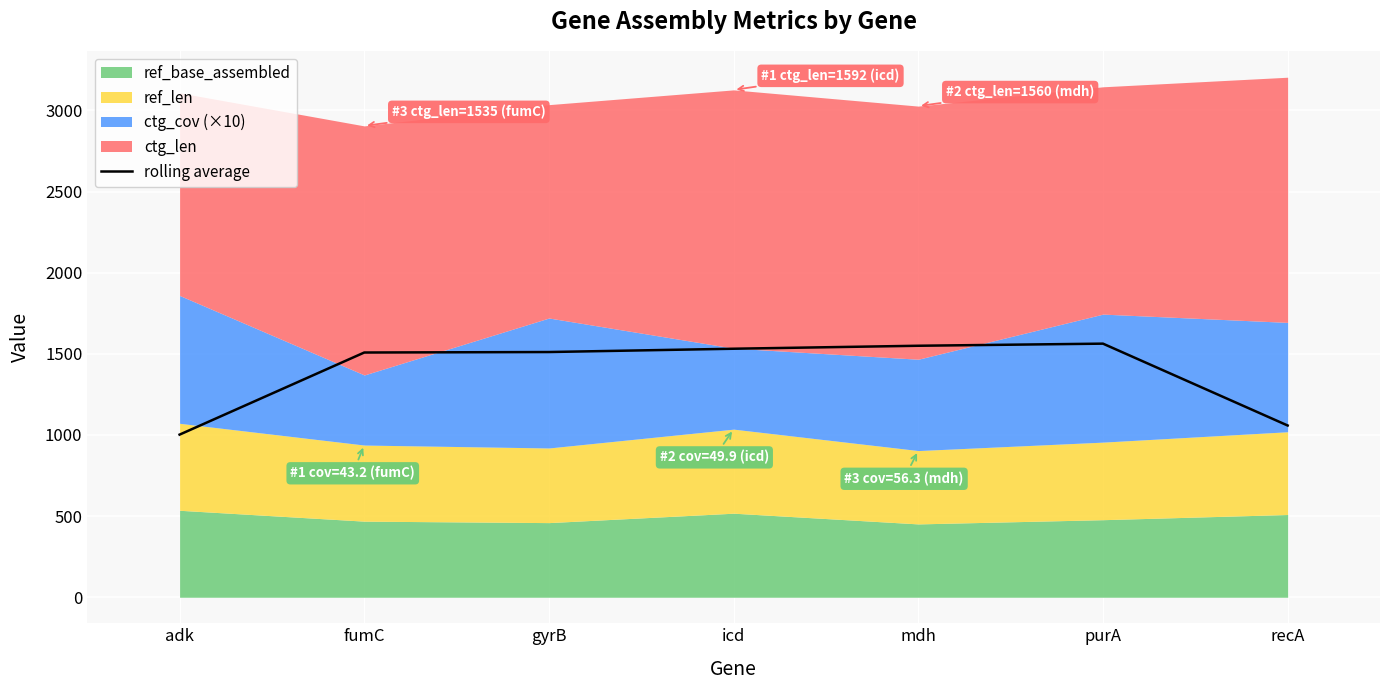

At which category does the chart reach its peak across all series?

purA